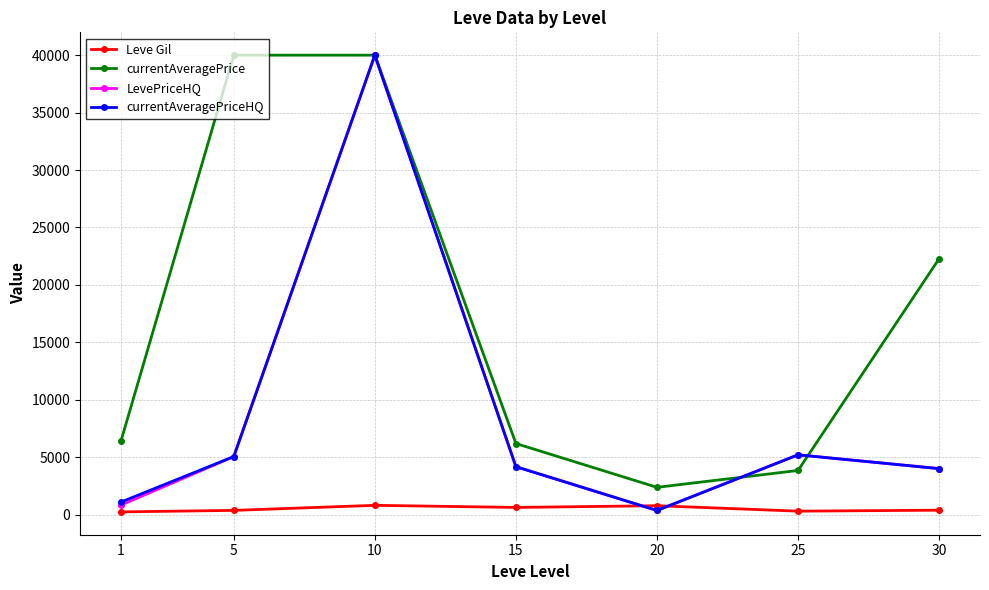

In currentAveragePriceHQ, how many points are lower than both neighbors (excluding endpoints)?

1